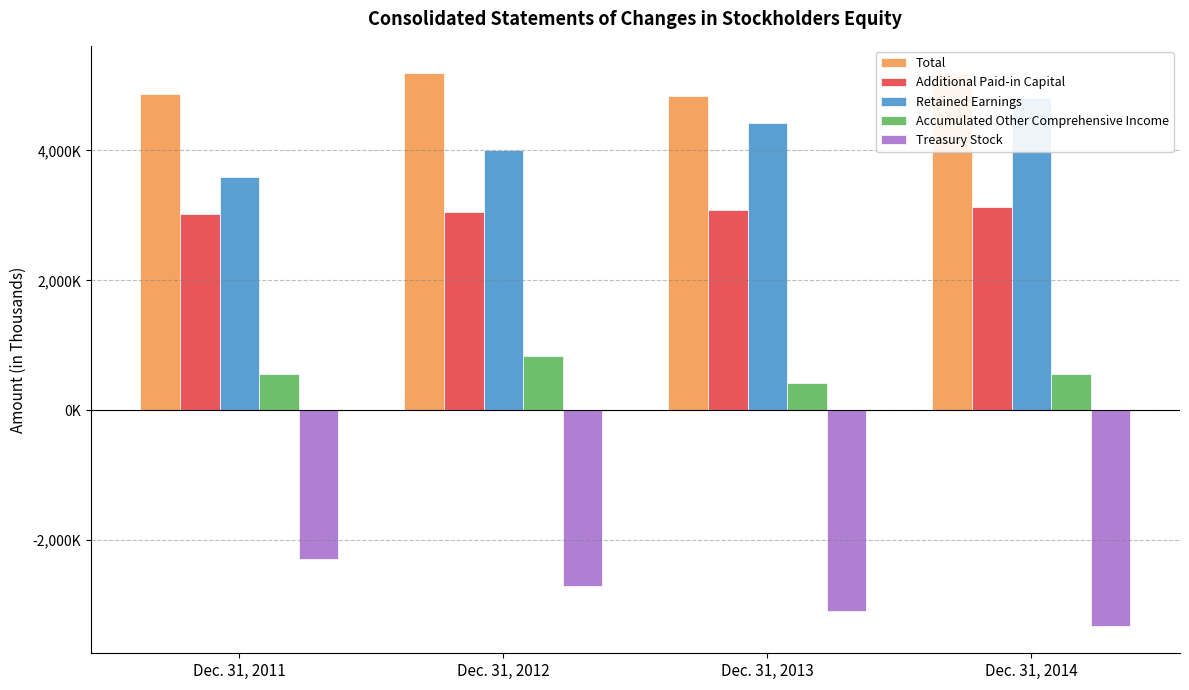

List the series in order of their peak value, highest first.

Total, Retained Earnings, Additional Paid-in Capital, Accumulated Other Comprehensive Income, Treasury Stock